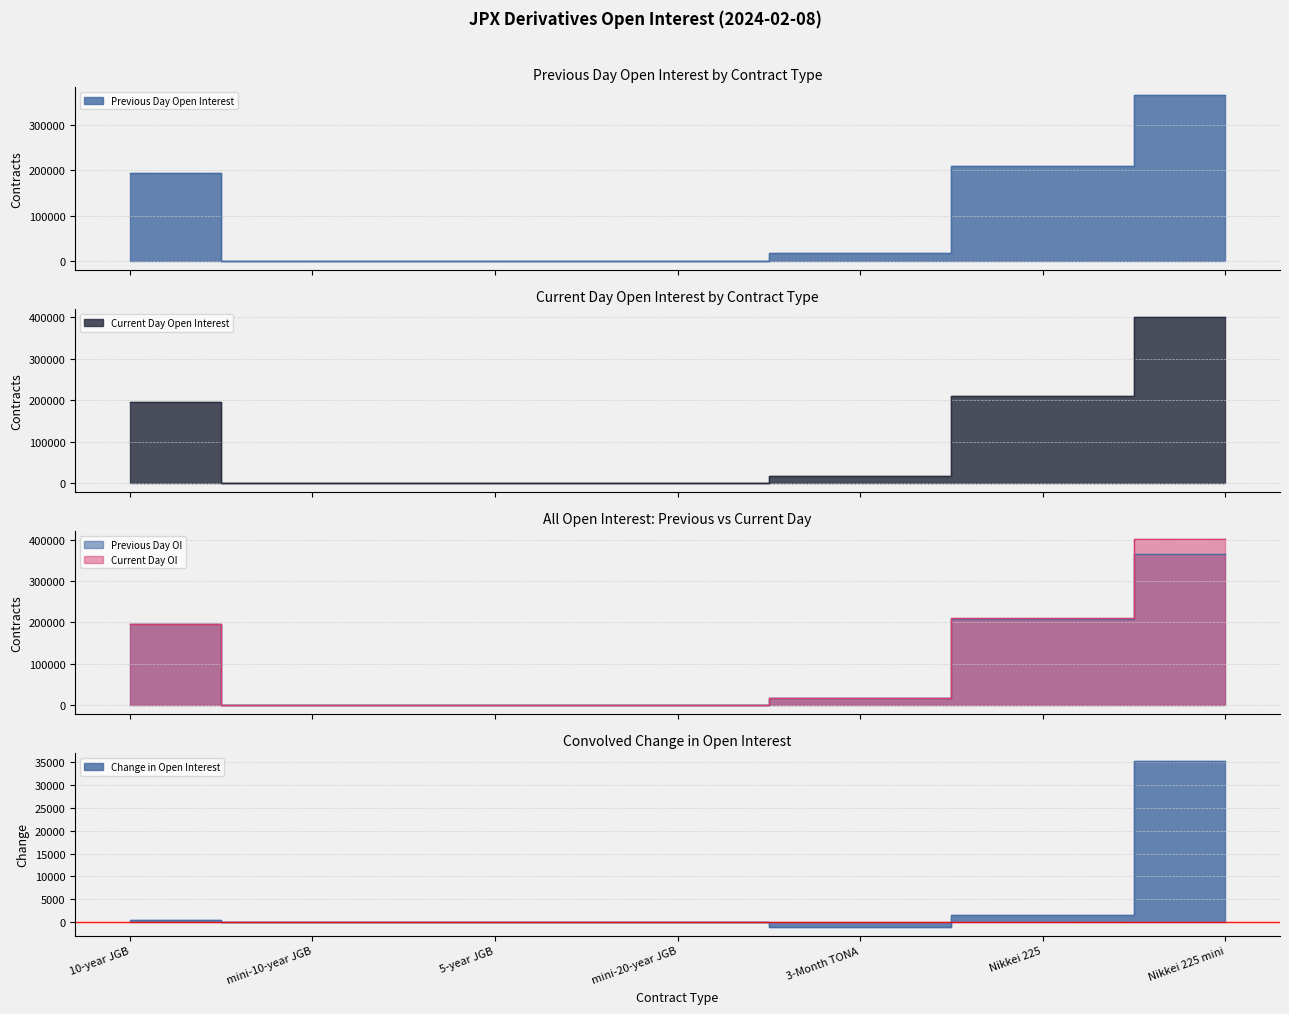

What is the average value of the Current Day Open Interest series?

117797